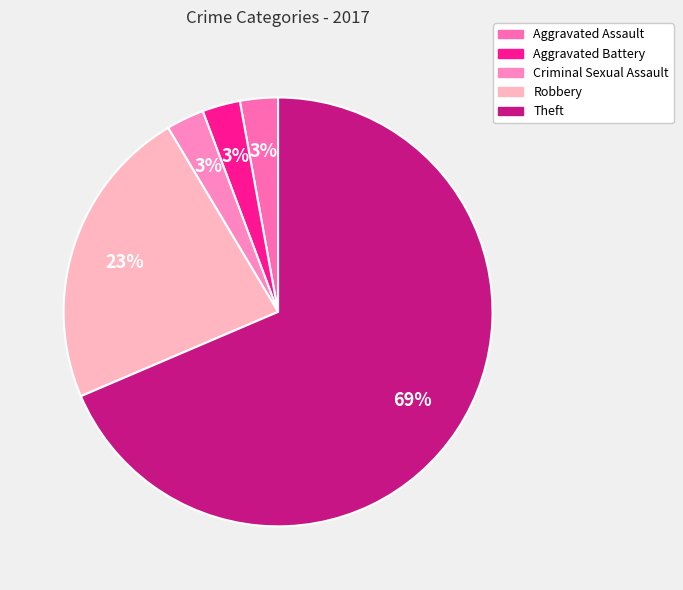

What is the total percentage of Aggravated Assault and Criminal Sexual Assault?

5.7%